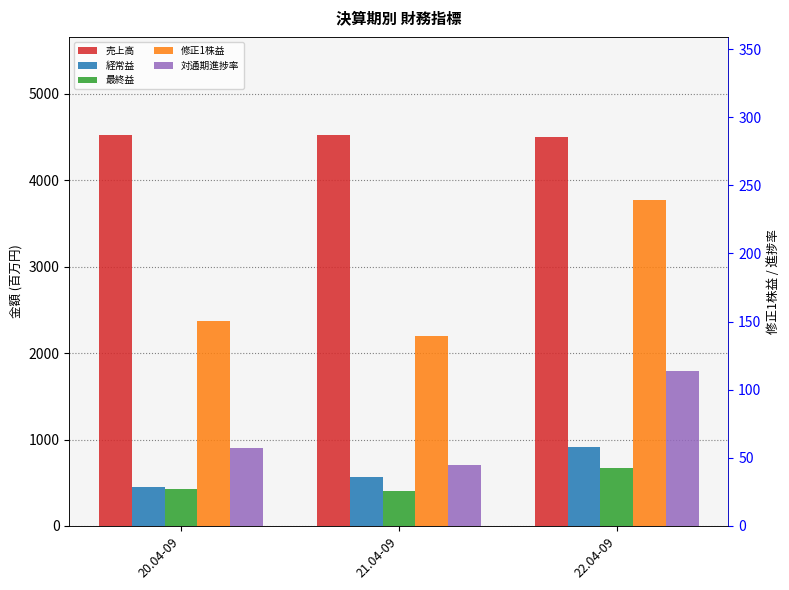

Reading left to right, extract all data points from this chart.

売上高: 20.04-09=4516.0	21.04-09=4524.0	22.04-09=4495.0
経常益: 20.04-09=455.0	21.04-09=568.0	22.04-09=911.0
最終益: 20.04-09=433.0	21.04-09=402.0	22.04-09=669.0
修正1株益: 20.04-09=150.3	21.04-09=139.1	22.04-09=239.3
対通期進捗率: 20.04-09=57.0	21.04-09=44.6	22.04-09=113.9